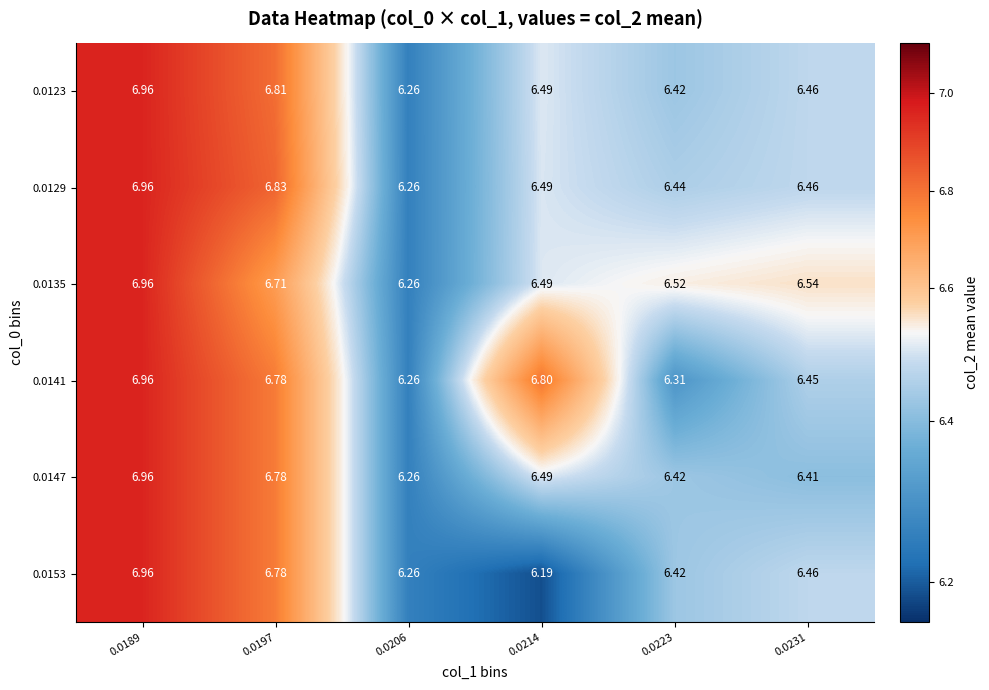

Is the value of 0.0147 at 0.0231 greater than the value of 0.0135 at 0.0189?

No